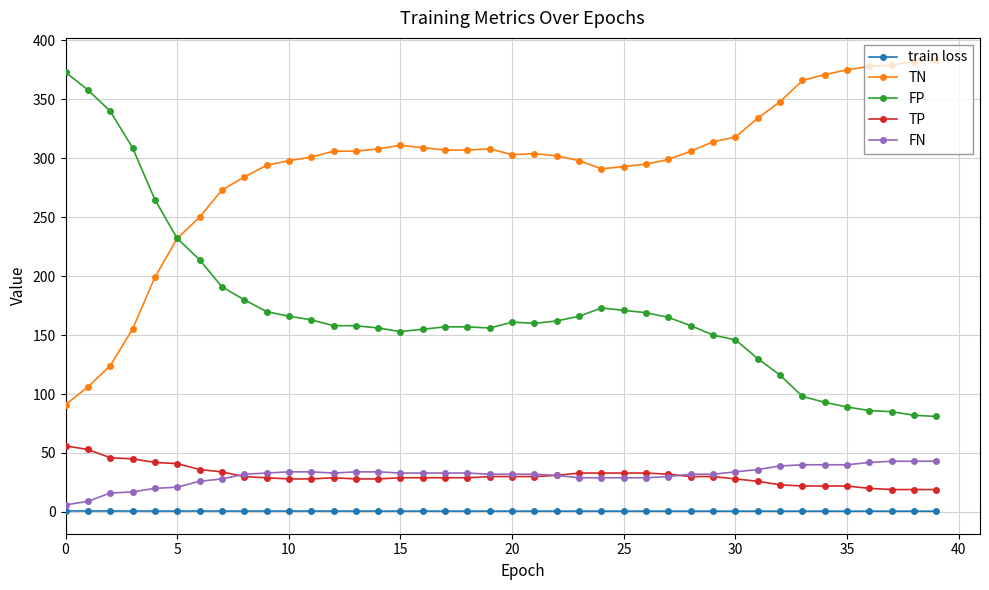

Rank the series by their maximum value, from highest to lowest.

TN, FP, TP, FN, train loss